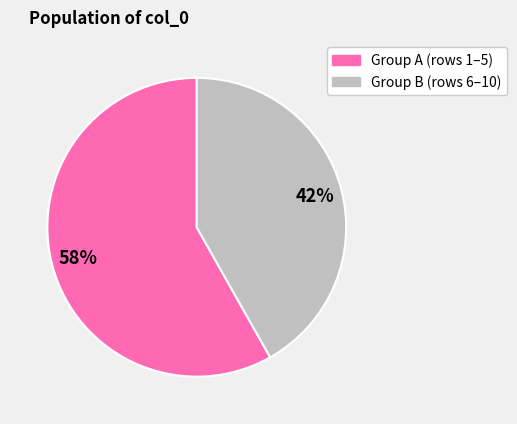

To the nearest percent, what is the difference between the largest and smallest slice percentages?

16%